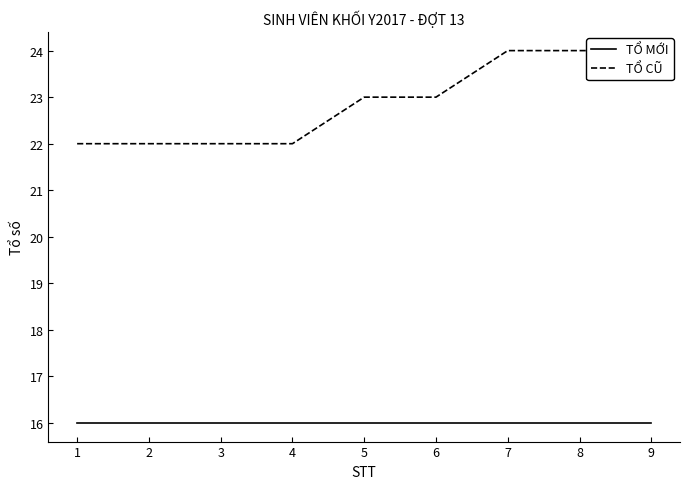

The value of TỔ CŨ at 8 is 24. True or false?

True